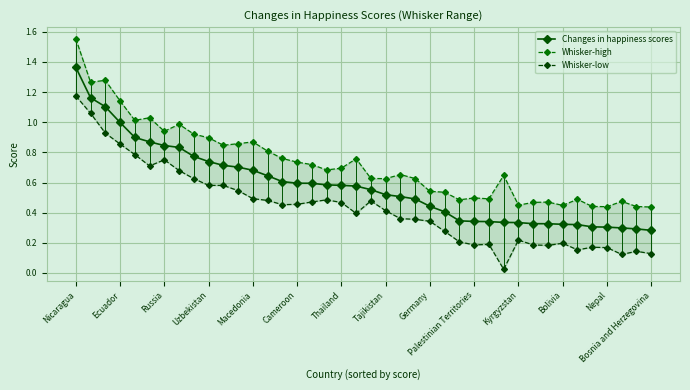

True or false: Changes in happiness scores has a value of 0.6 at Russia.

False